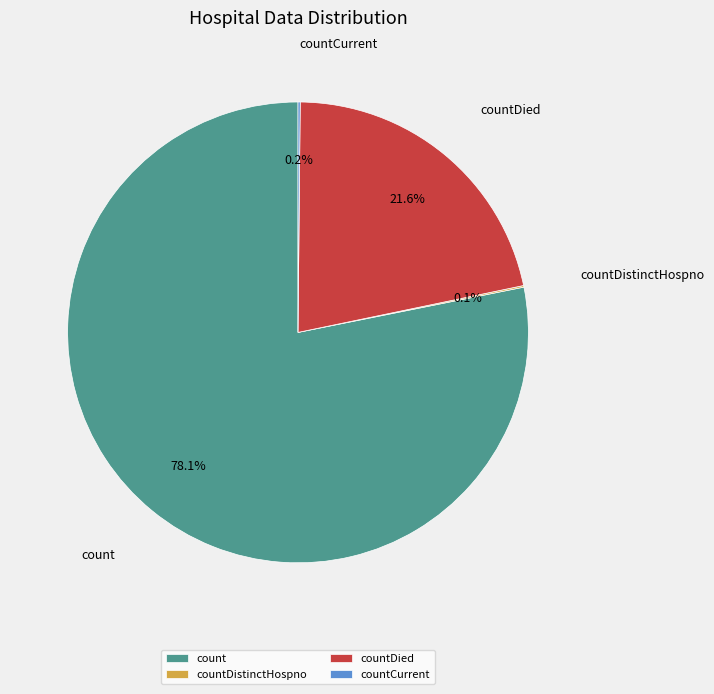

Is there a majority slice in this chart?

Yes